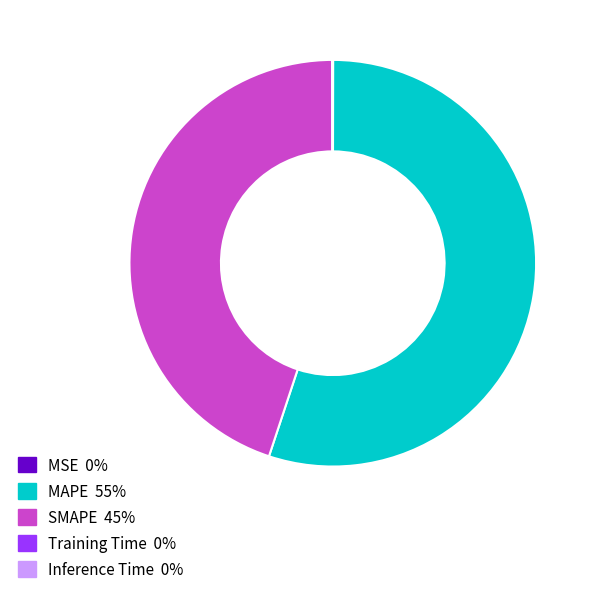

Is it true that SMAPE is 51% of the pie?

False